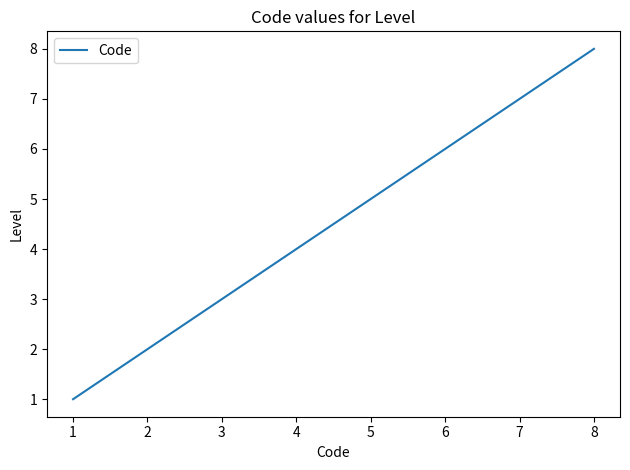

What is the difference between the second highest and minimum values?

6